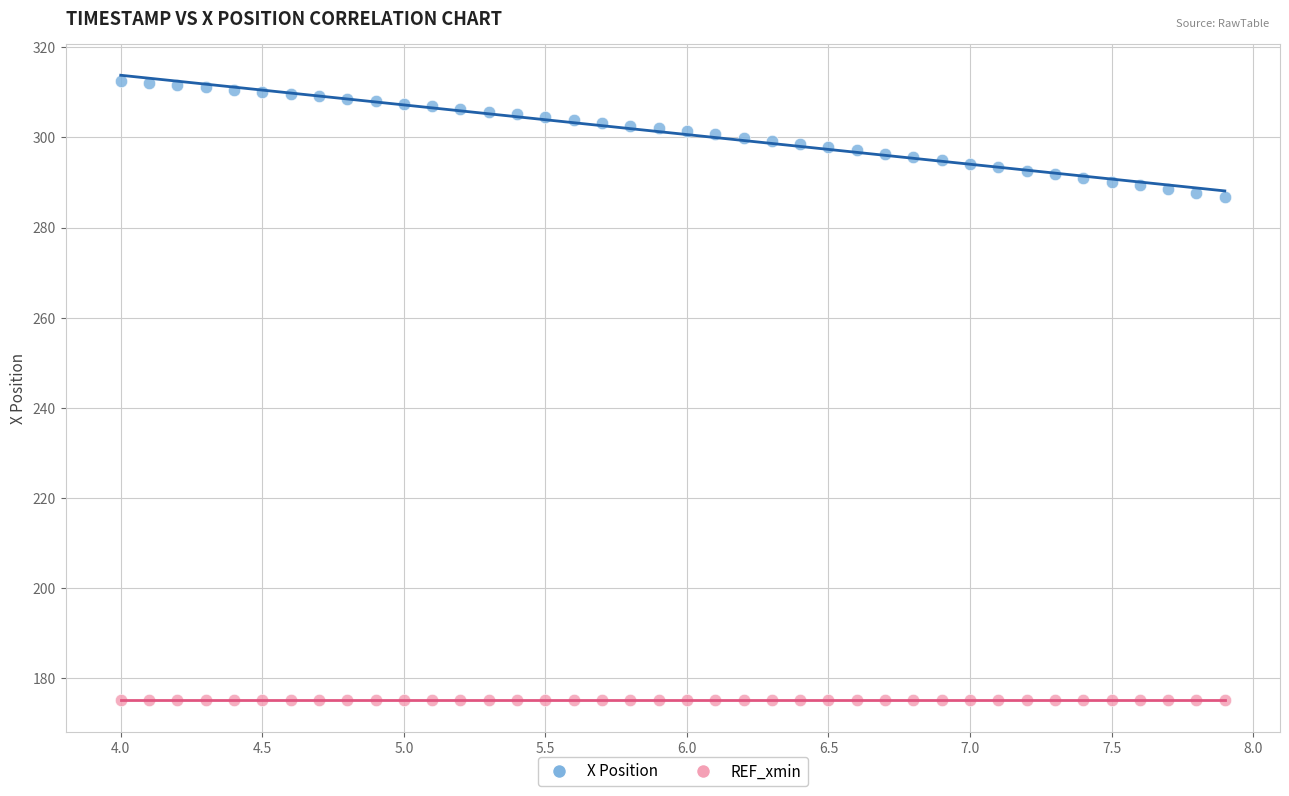

Which series reaches the minimum Y coordinate?

REF_xmin